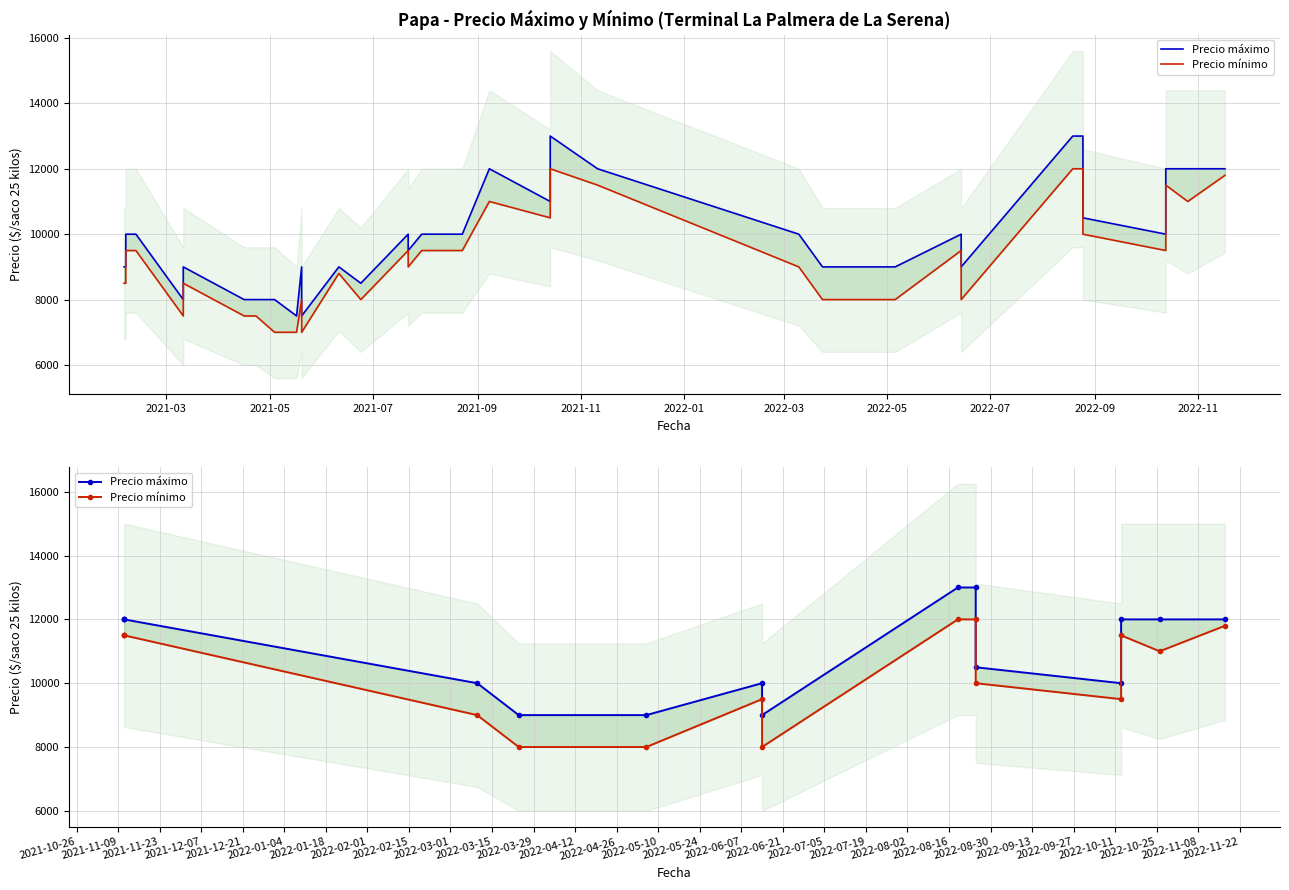

What position from the left is 2022-03?

7